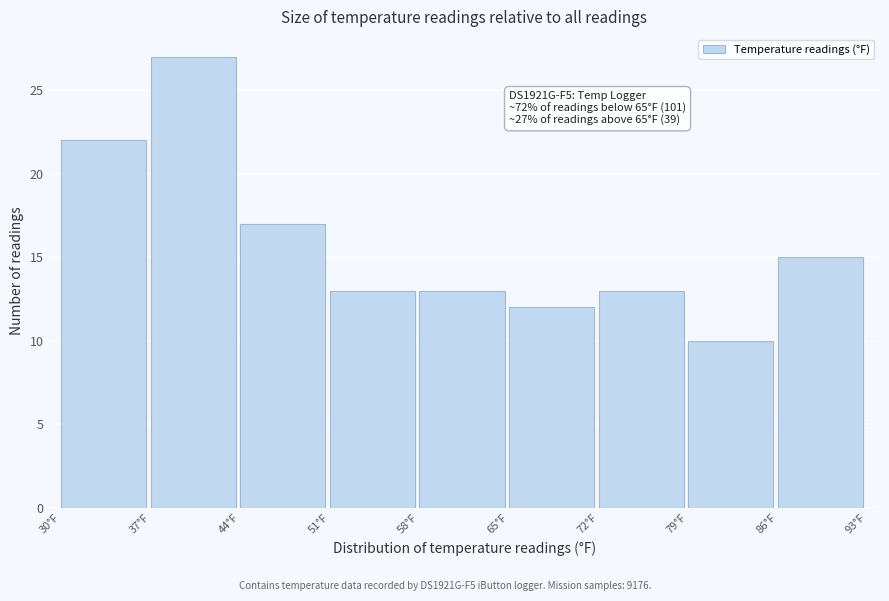

Which range on the x-axis has the tallest bar?

37 to 44